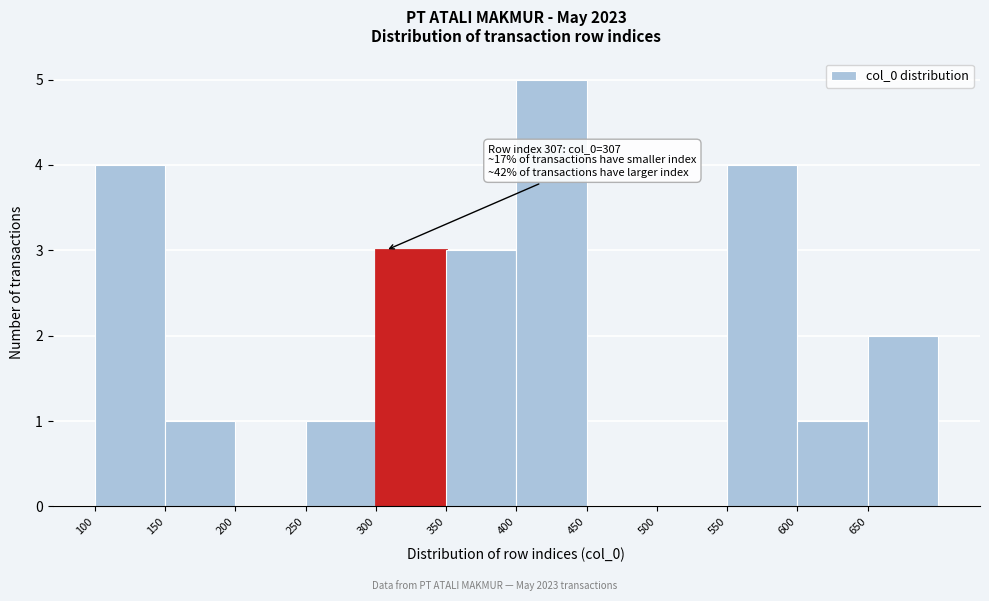

Over which range of the x-axis is the bar tallest?

400 to 450